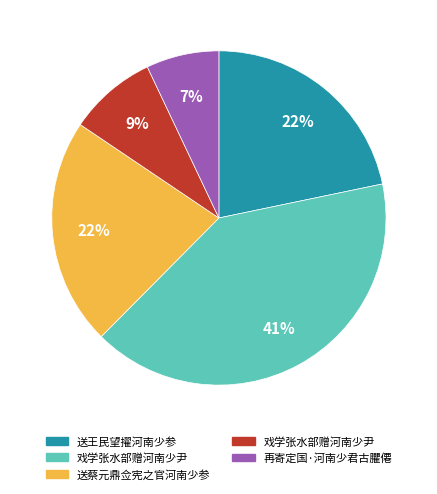

To the nearest percent, what is the difference between the largest and smallest slice percentages?

34%